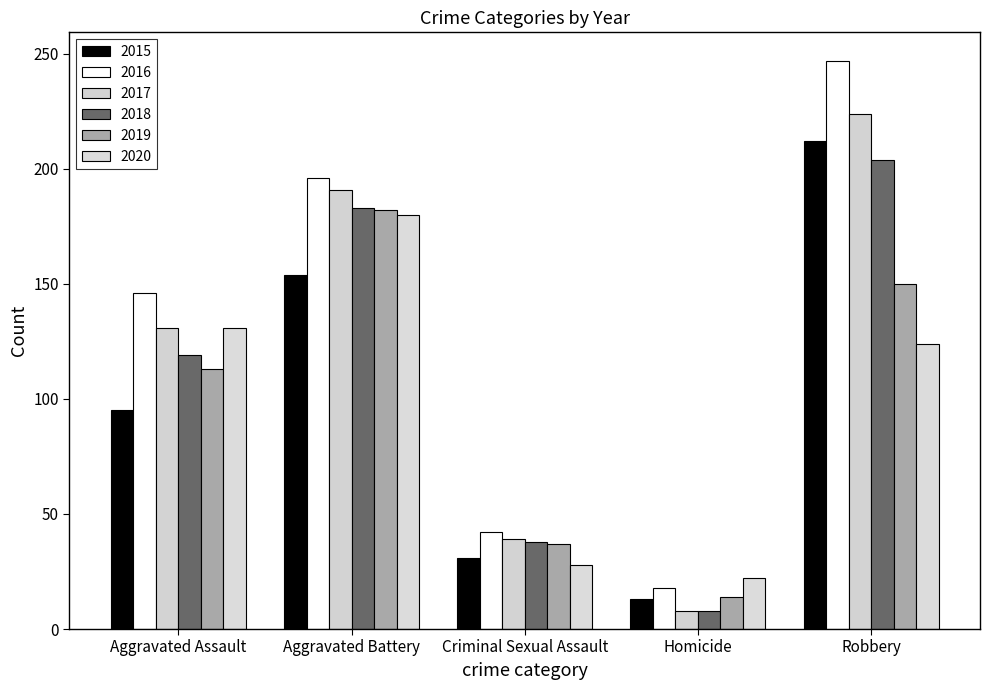

Are the bars horizontal?

No